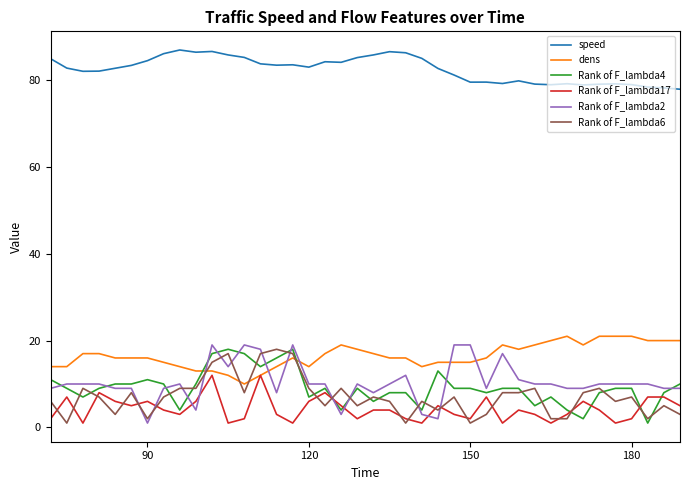

Which series has the largest total across all categories?

speed